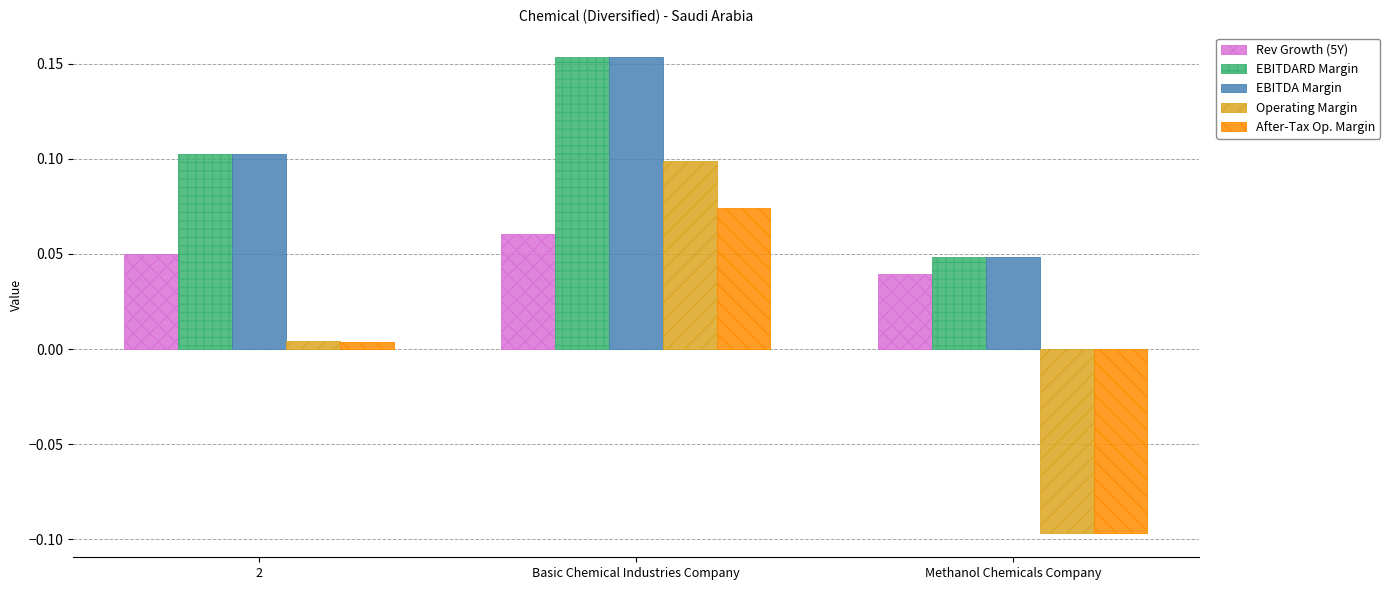

Where is After-Tax Op. Margin nearest to the value 0?

2